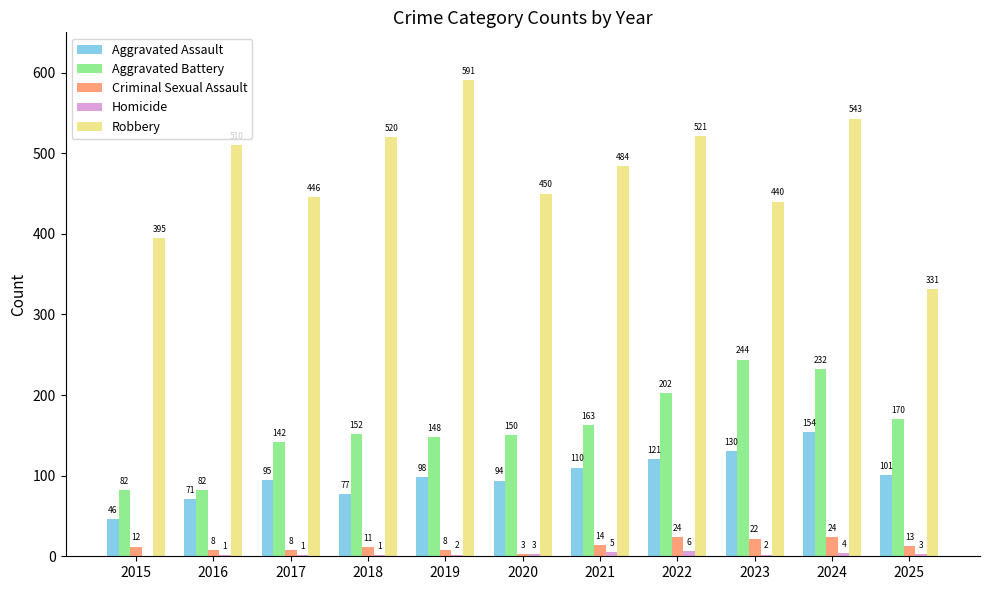

Is the value of Aggravated Battery at 2024 greater than the value of Aggravated Assault at 2021?

Yes